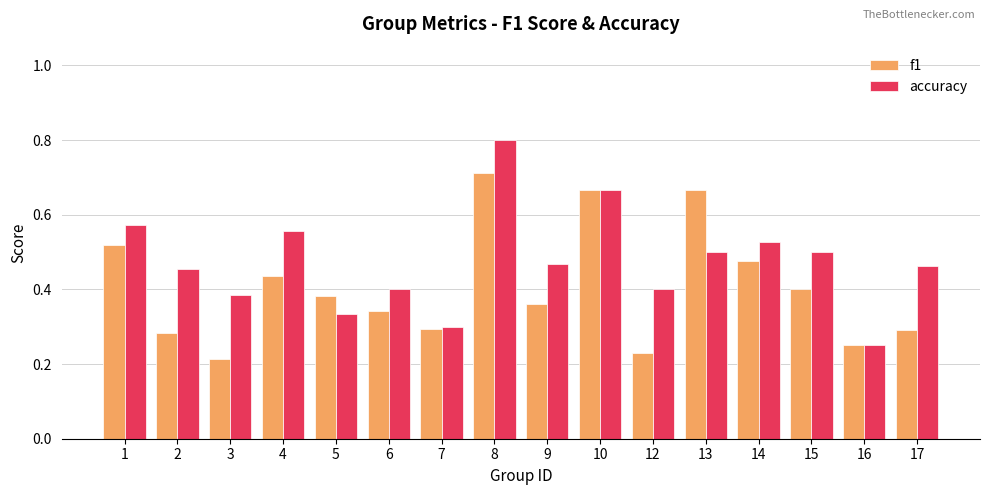

List the series in order of their peak value, highest first.

accuracy, f1